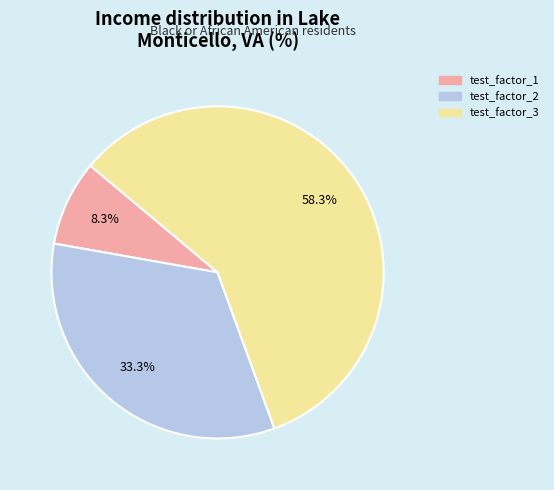

Is there a majority slice in this chart?

Yes